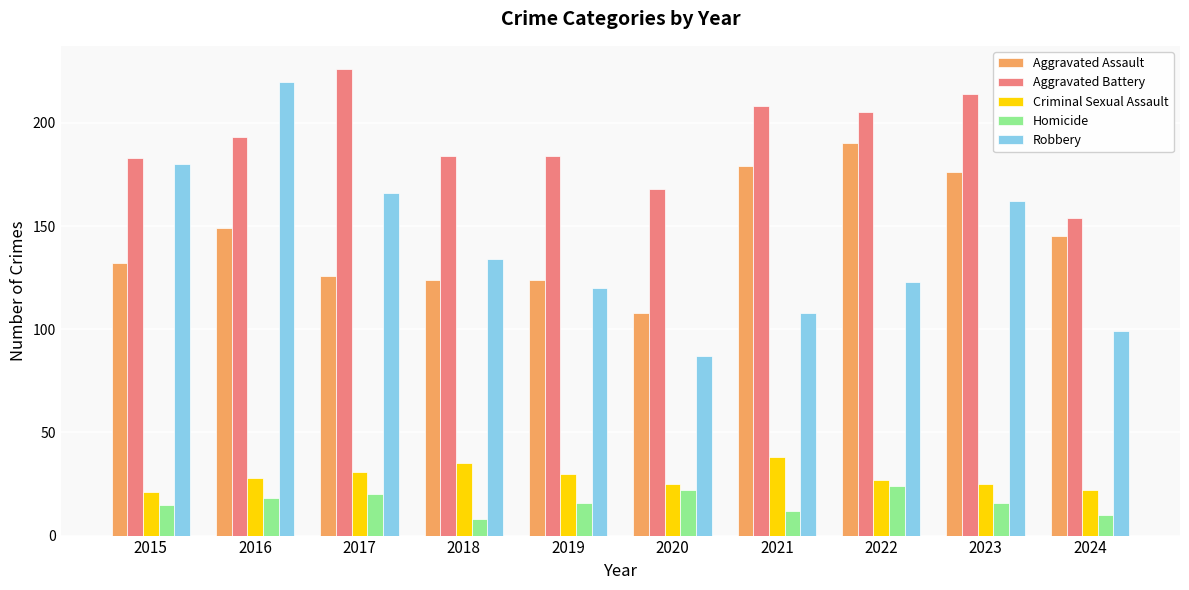

Rank the series at 2017 from highest to lowest value.

Aggravated Battery, Robbery, Aggravated Assault, Criminal Sexual Assault, Homicide